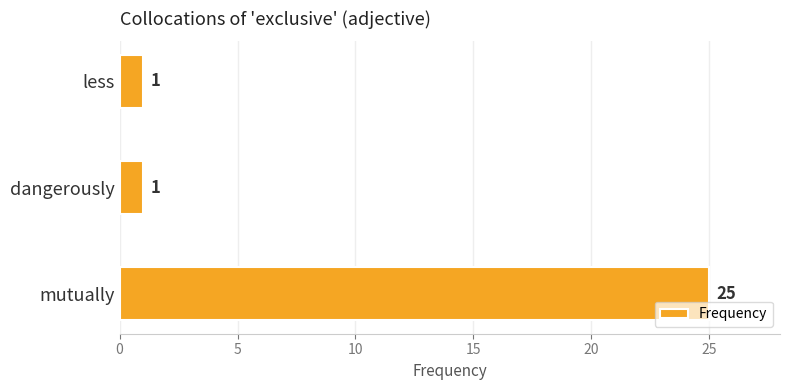

Count the values in the range 1 to 25.

3